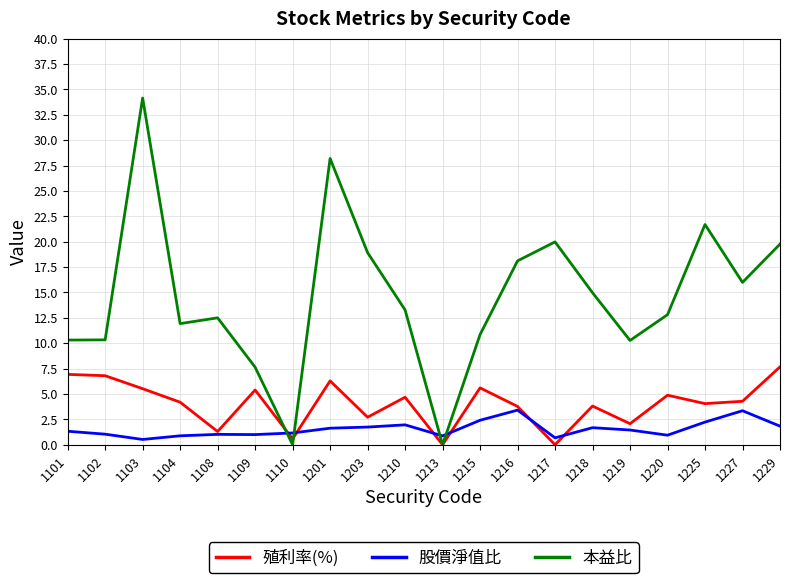

True or false: 殖利率(%) and 本益比 cross at least once.

True